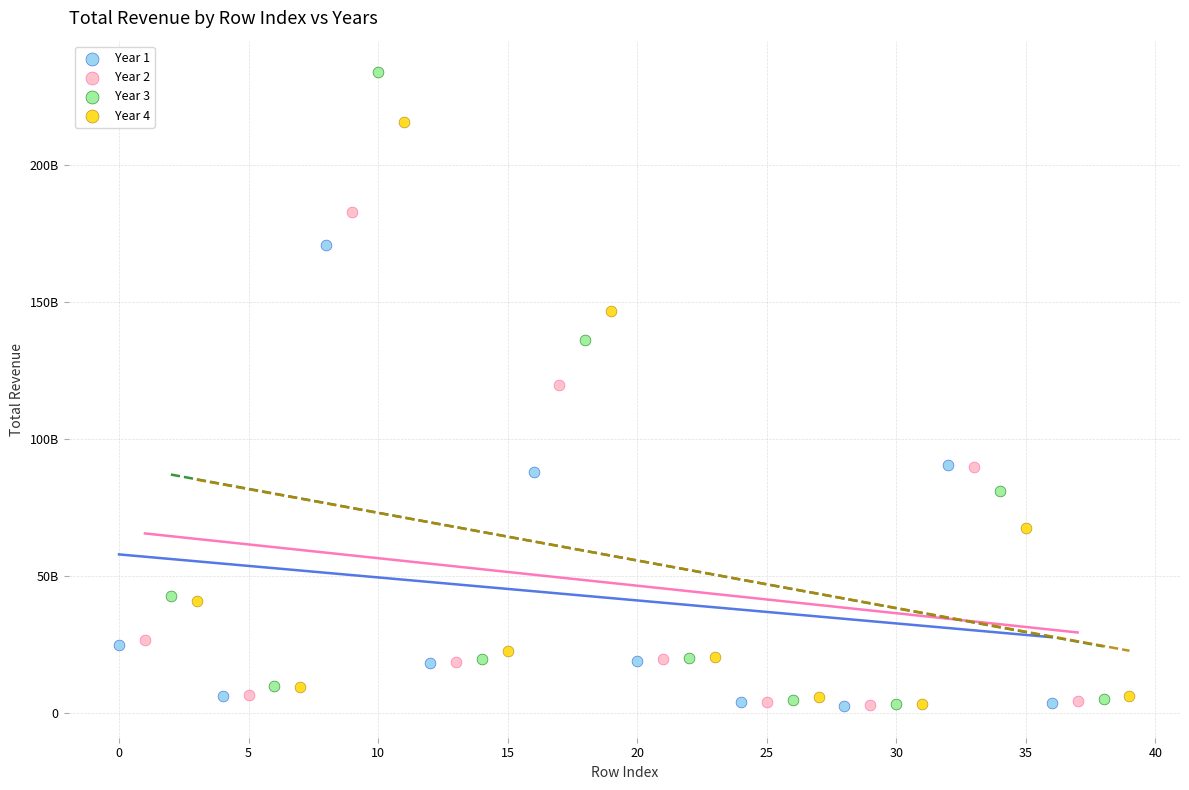

What are all the series names shown in the legend?

Year 1, Year 2, Year 3, Year 4